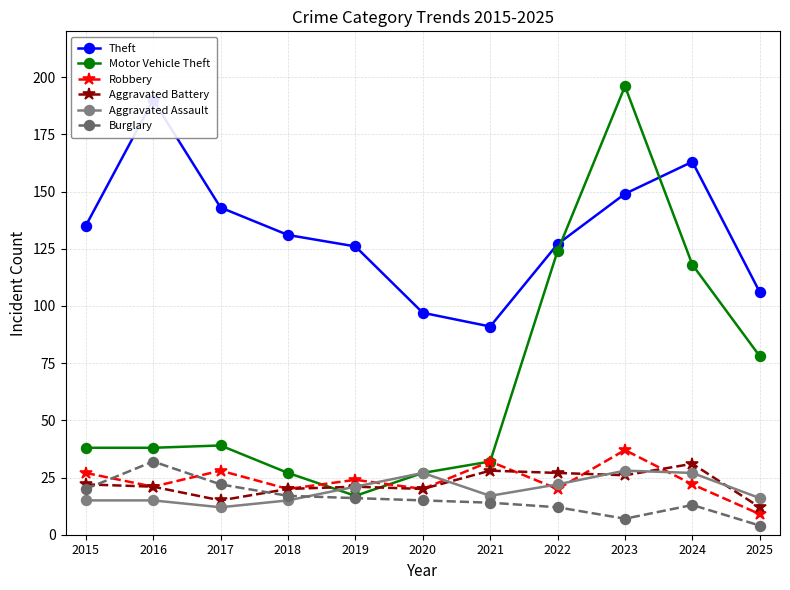

List the labels in order of Aggravated Battery value, smallest first.

2025, 2017, 2018, 2020, 2016, 2019, 2015, 2023, 2022, 2021, 2024